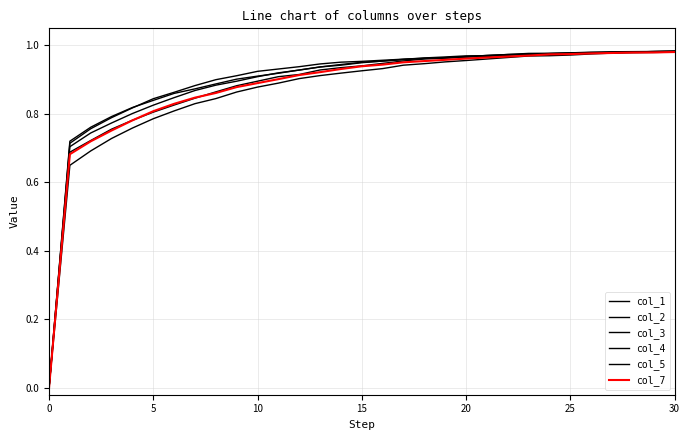

True or false: col_2 has more than 1 interior local peaks.

False